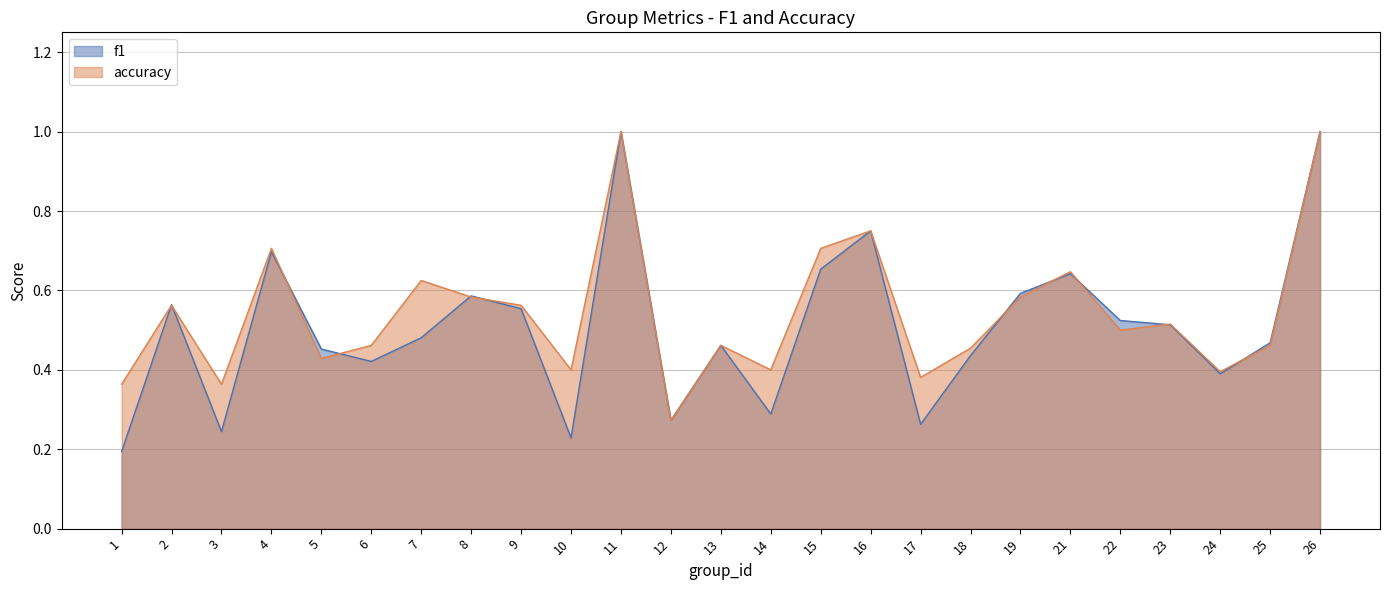

Does the chart have visible grid lines?

Yes